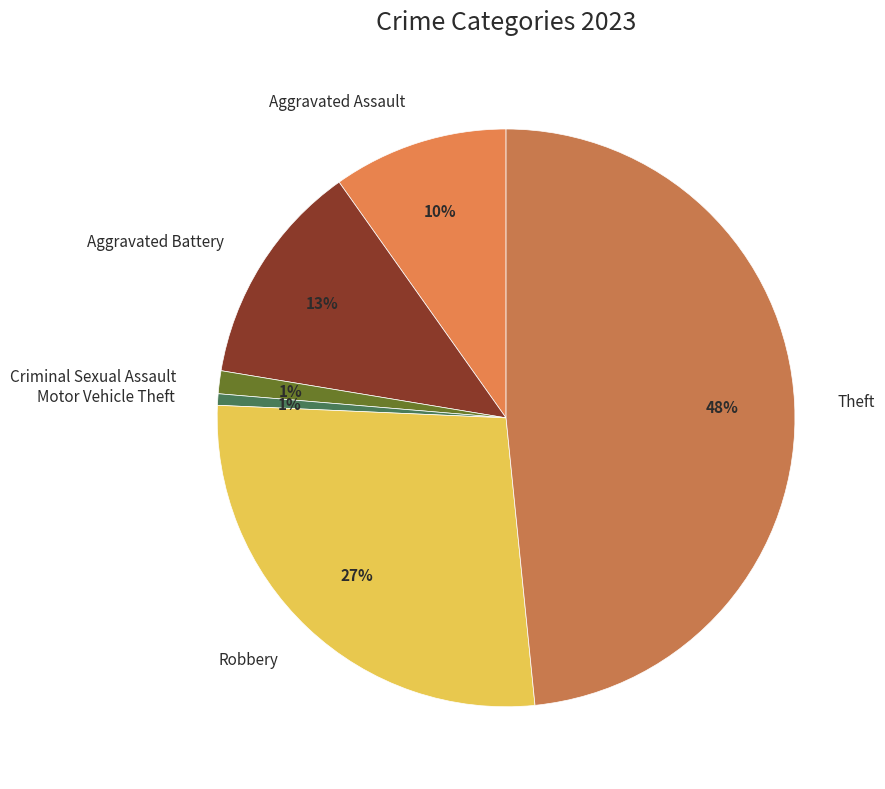

What is the largest slice in the pie chart?

Theft